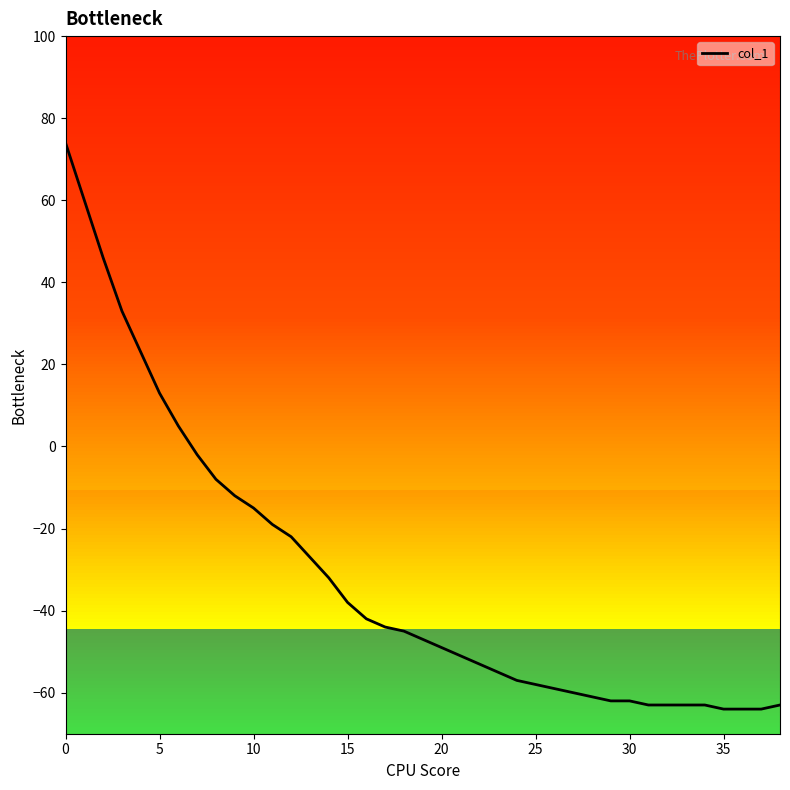

What is the greatest value displayed?

74